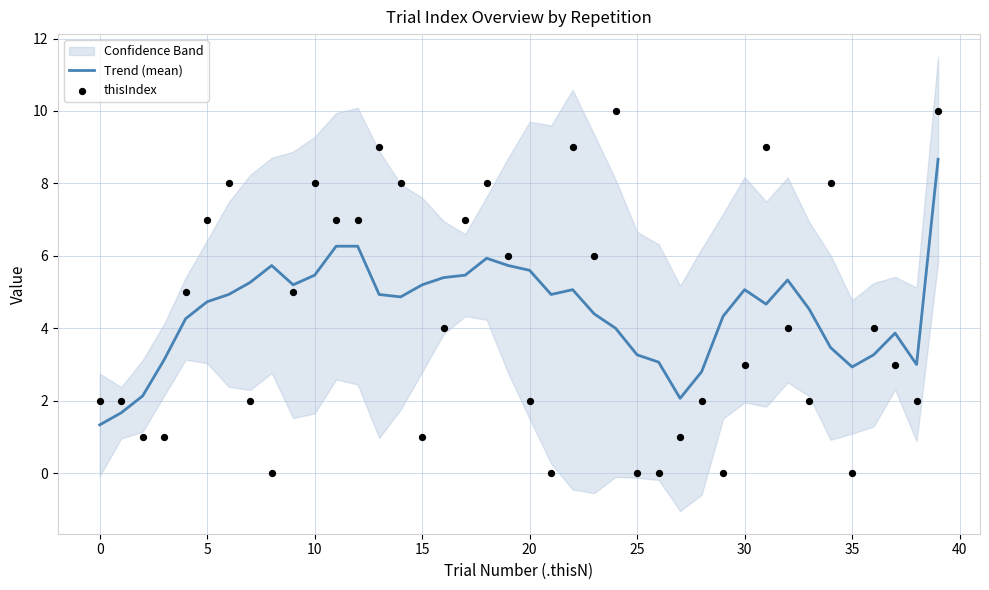

Which series reaches the maximum Y coordinate?

thisIndex